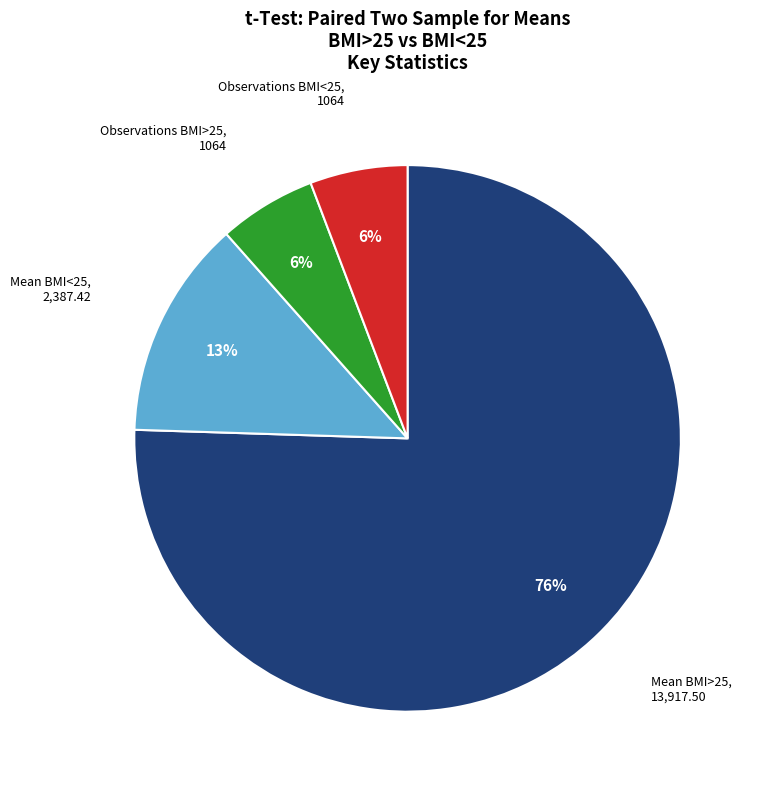

To the nearest percent, what is the average slice percentage?

25%